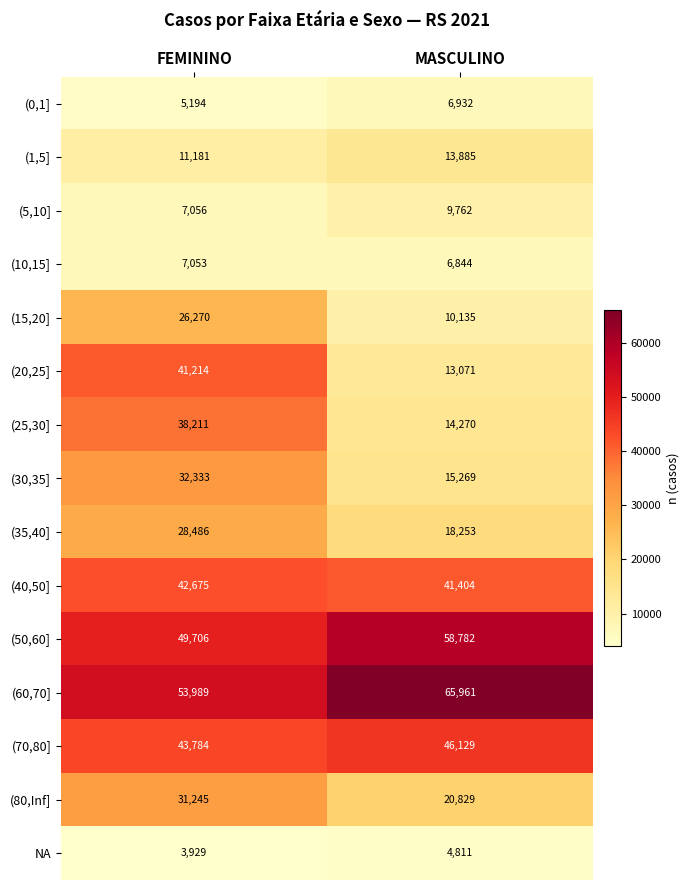

Is it true that (5,10] equals 3868 at FEMININO?

False